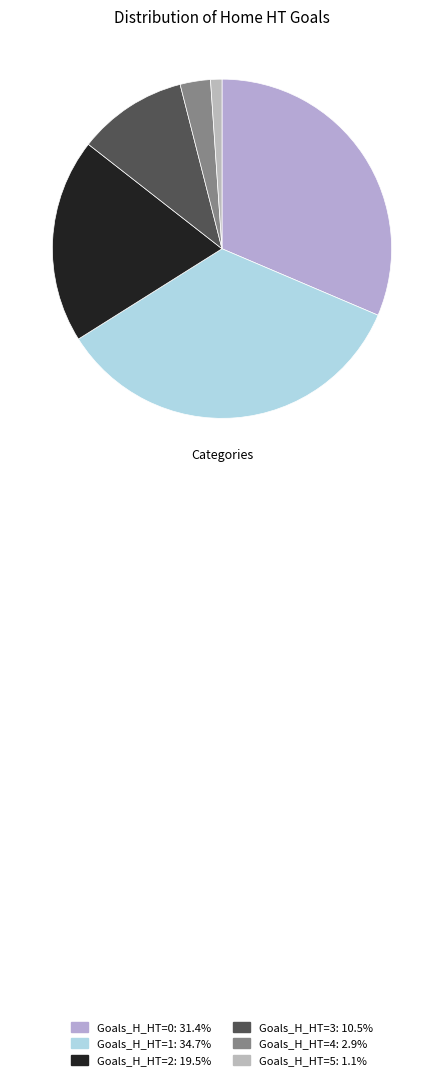

Count the number of slices in the pie.

6